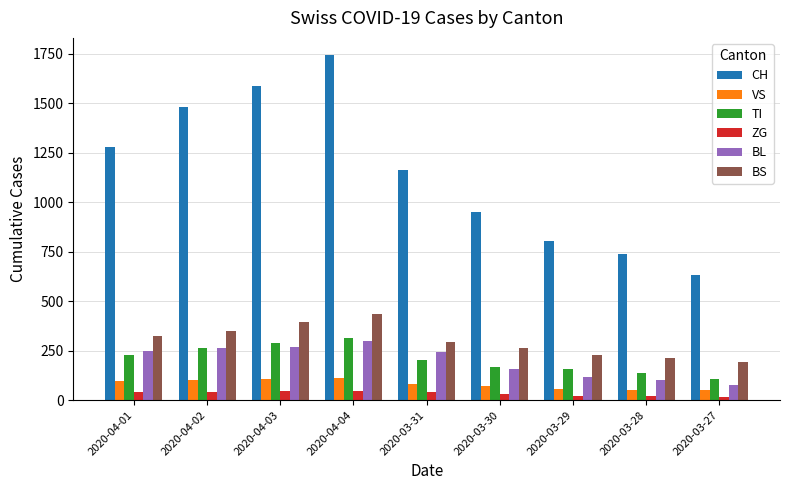

Which series has the largest range (max minus min)?

CH